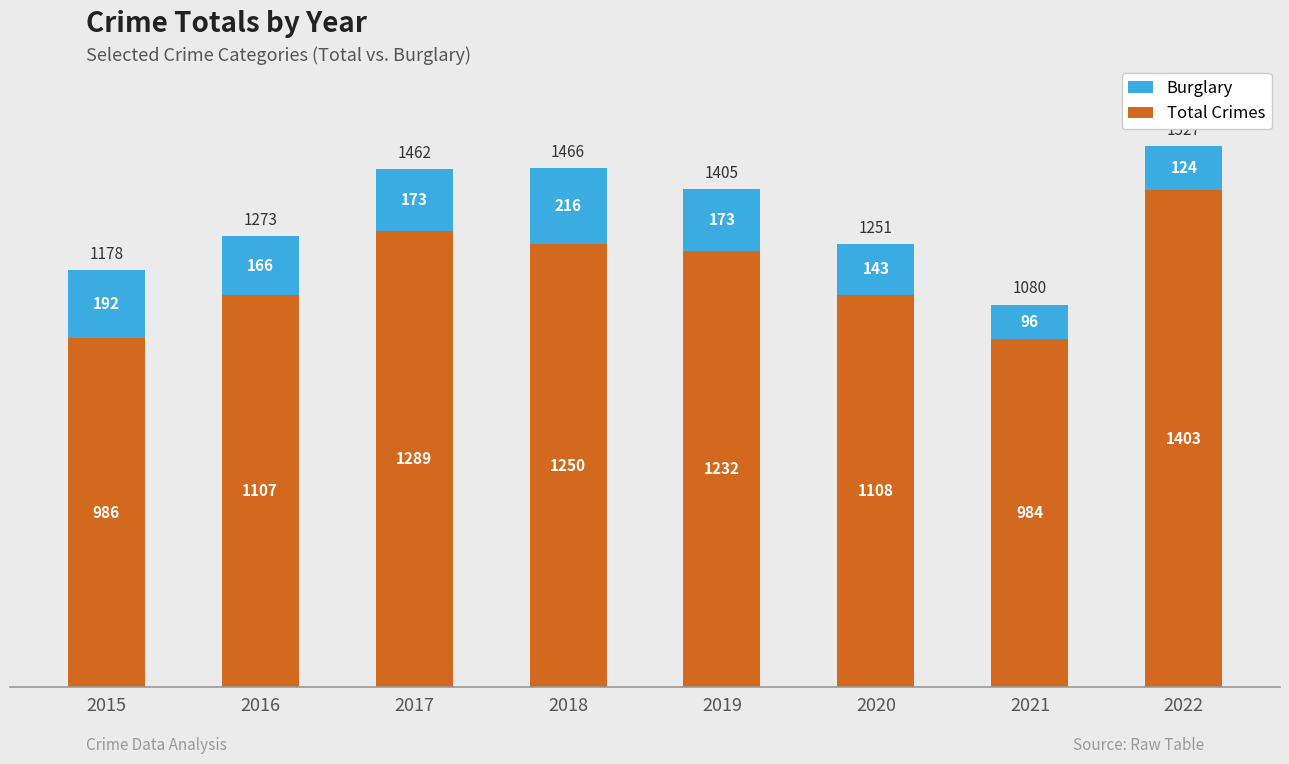

What is the total value across all series at 2016?

1273